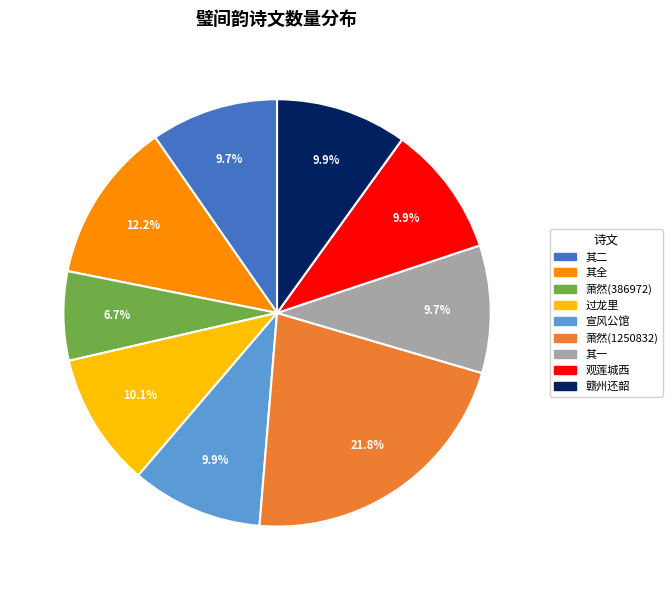

Between 萧然(1250832) and 赣州还韶, which is larger?

萧然(1250832)